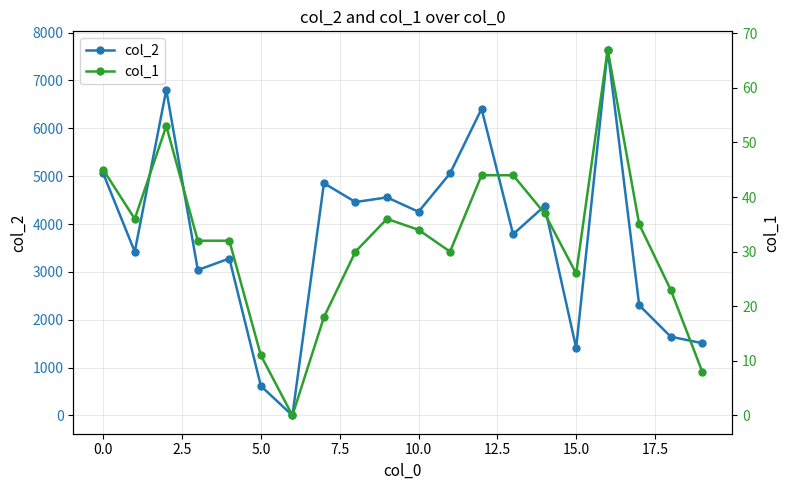

True or false: col_2 has more than 0 points higher than both neighbors.

True